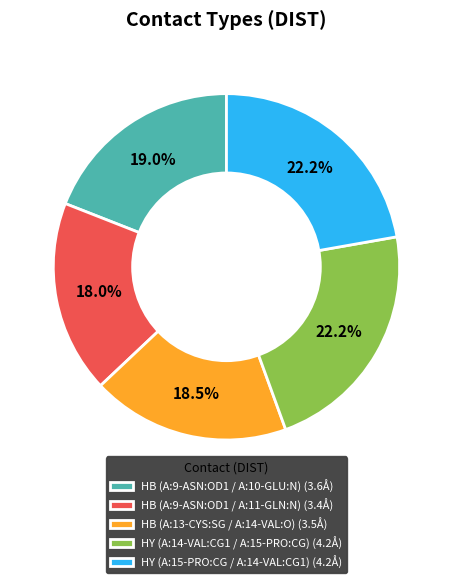

Is the sum of HY (A:14-VAL:CG1 / A:15-PRO:CG) and HY (A:15-PRO:CG / A:14-VAL:CG1) greater than half?

No